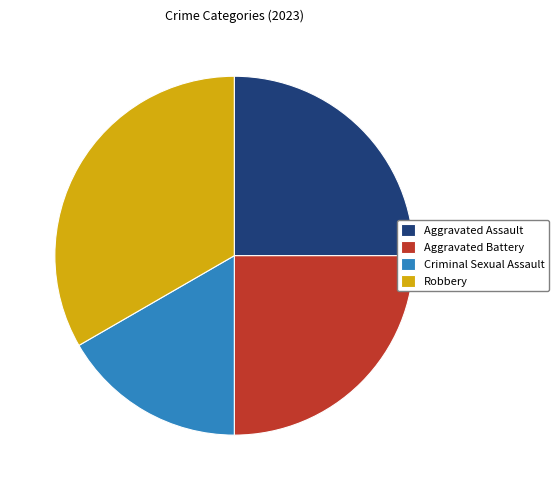

What is the ratio of the value at Aggravated Assault to the value at Criminal Sexual Assault?

1.5